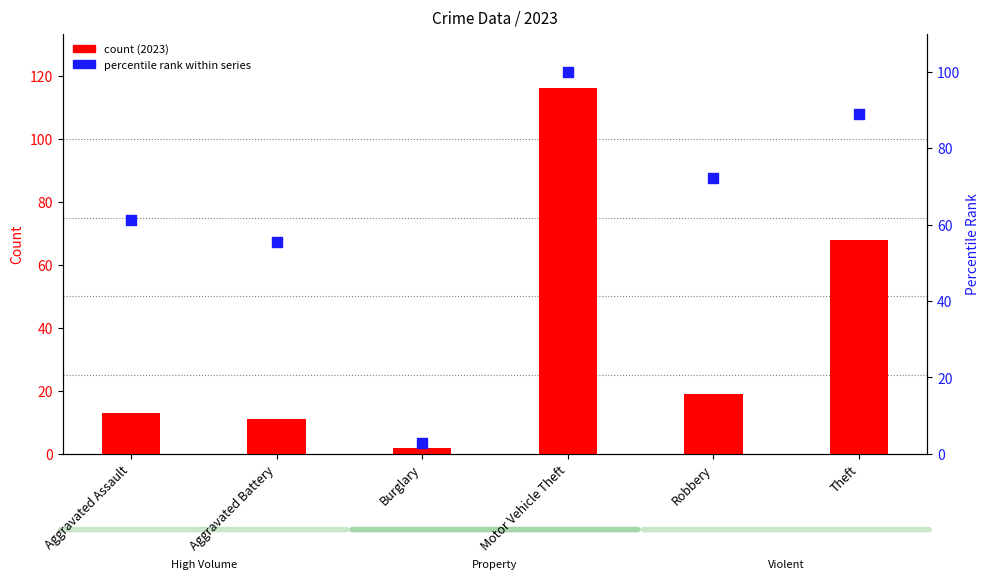

Is the value of count (2023) at Aggravated Assault greater than the value of percentile rank within series at Robbery?

No